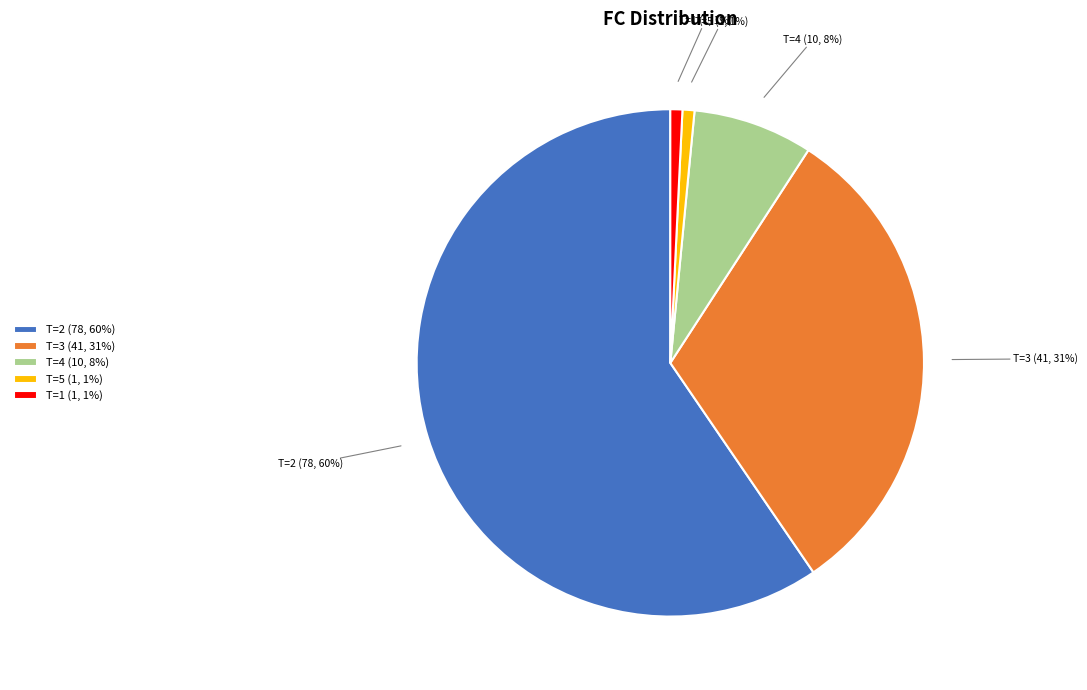

To the nearest percent, what portion does T=4 represent?

8%